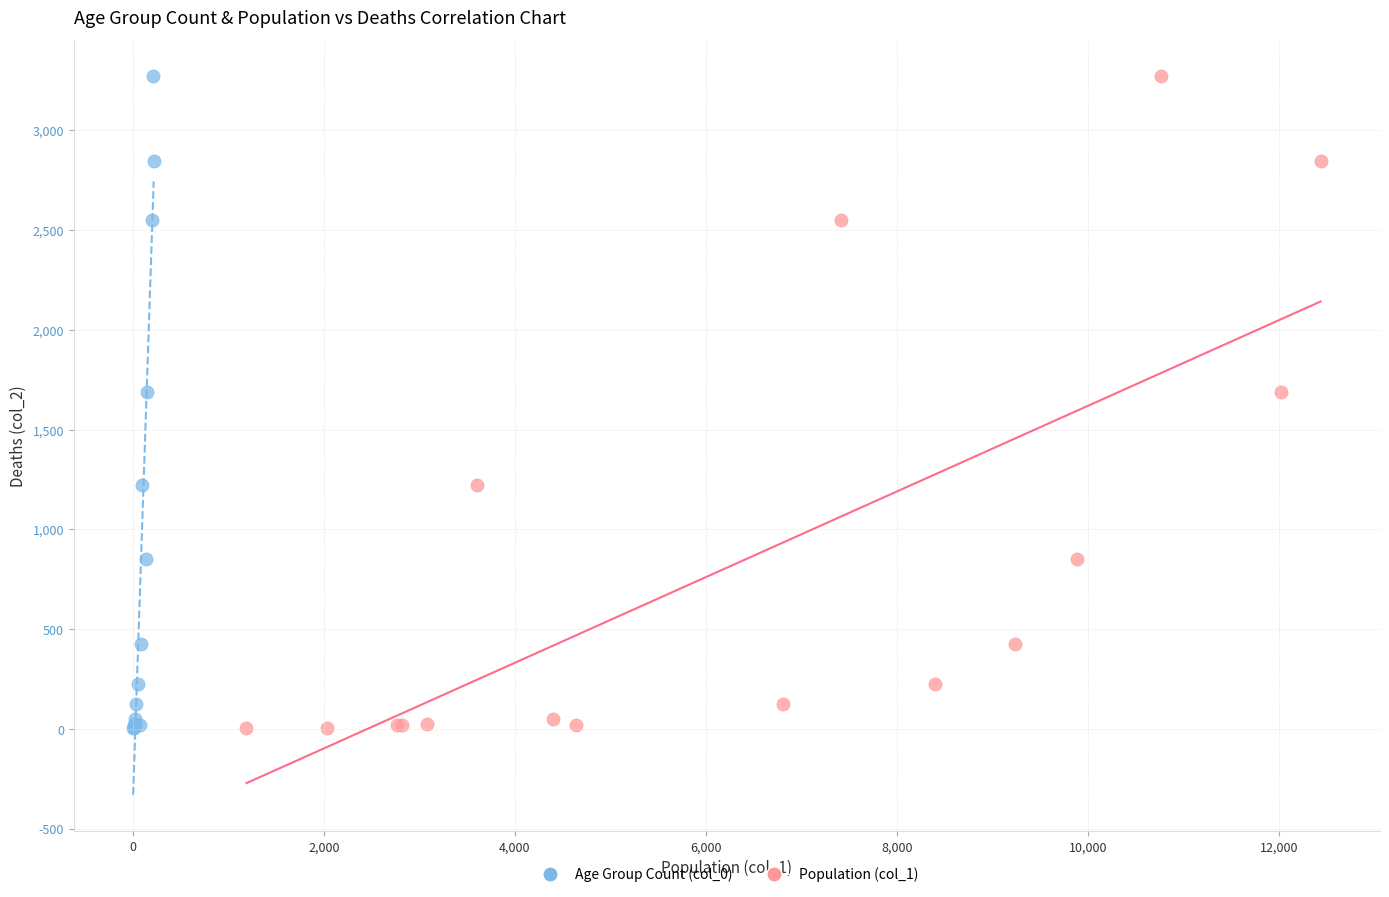

What are all the series names shown in the legend?

Age Group Count (col_0), Population (col_1)